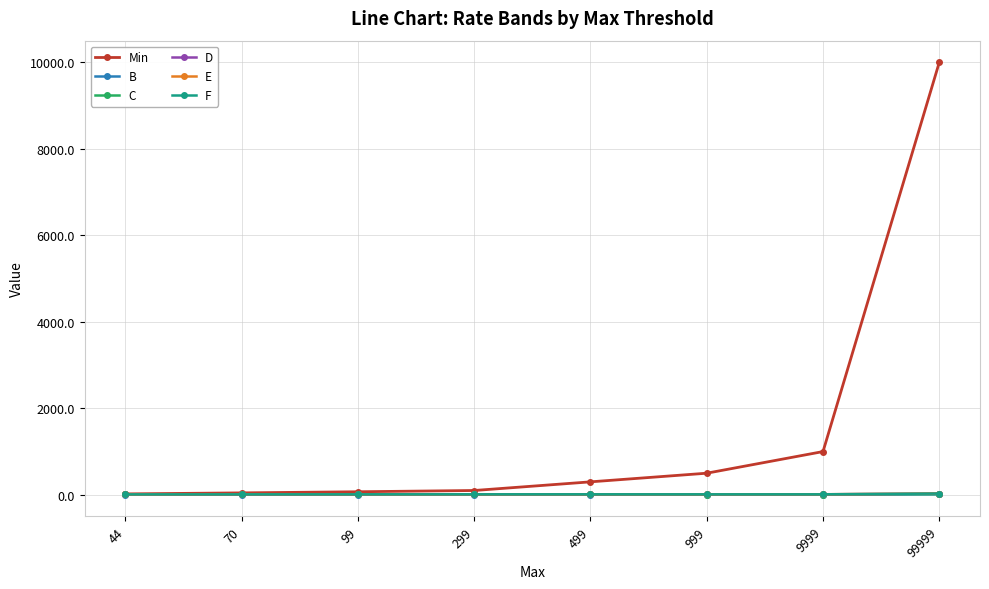

Where does the C series first go above 8?

44